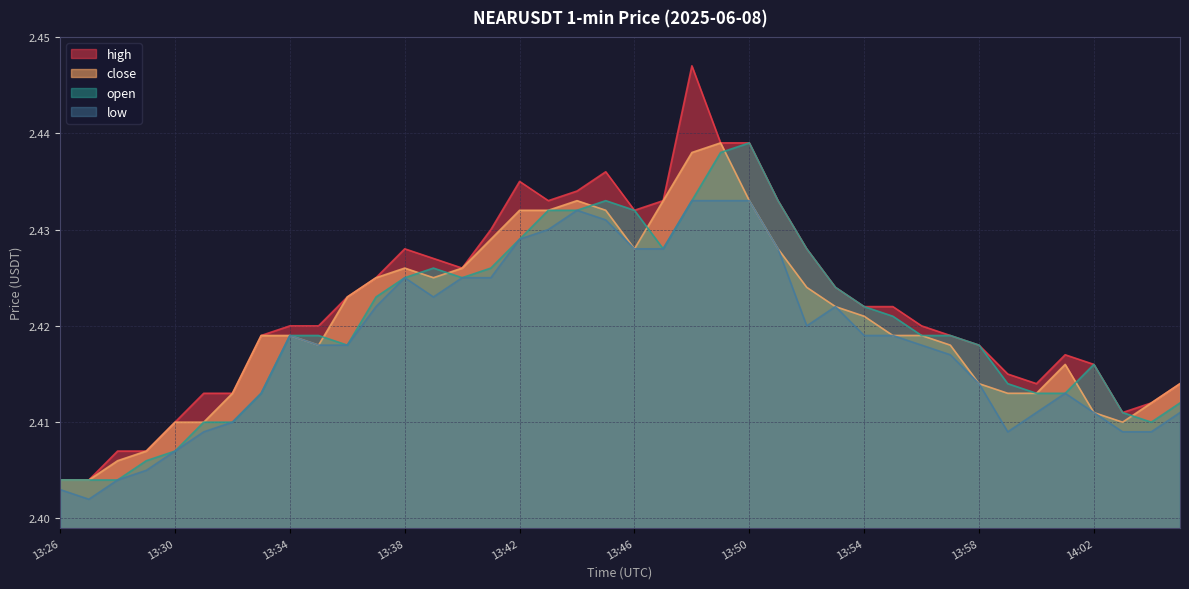

What is the minimum value for open?

2.4